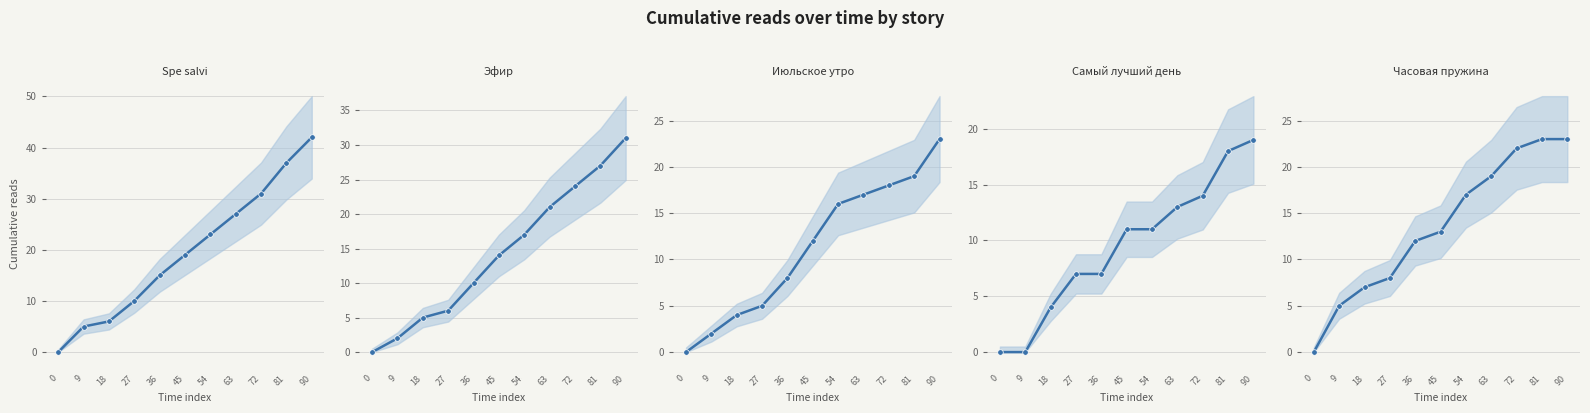

What is the value of the Эфир point at the 6th from the left?

14